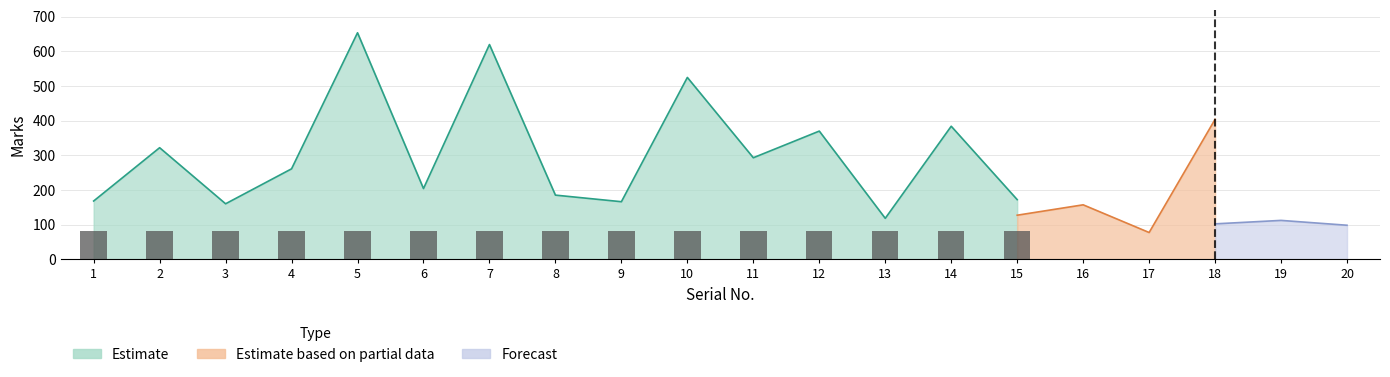

Which has a higher value, 18 or 9?

18